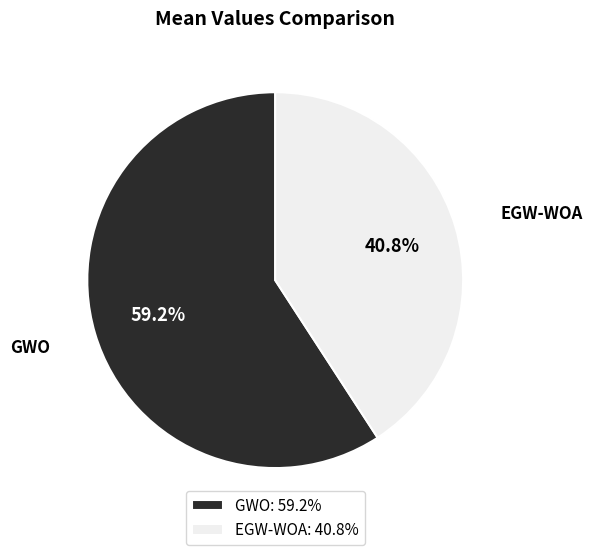

Which category accounts for the majority?

GWO